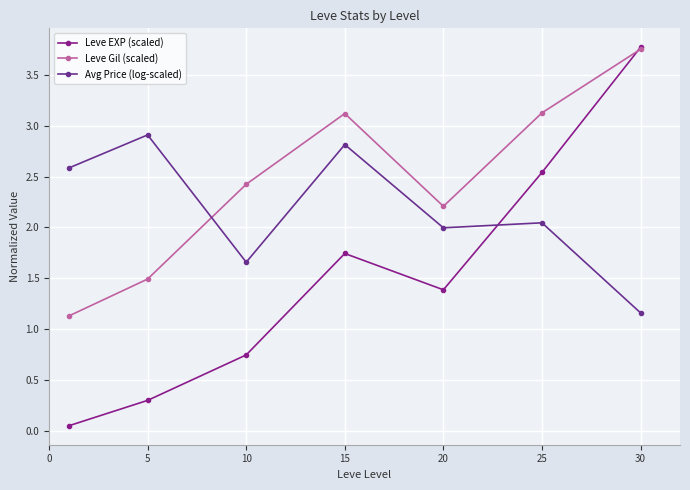

Which series has the largest range (max minus min)?

Leve EXP (scaled)